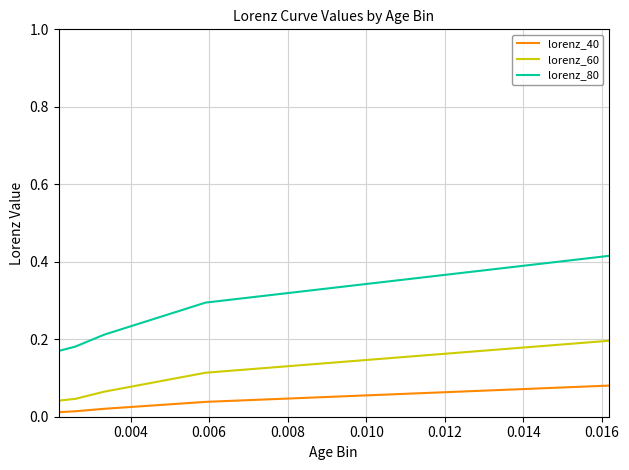

Rank the series by their maximum value, from lowest to highest.

lorenz_40, lorenz_60, lorenz_80